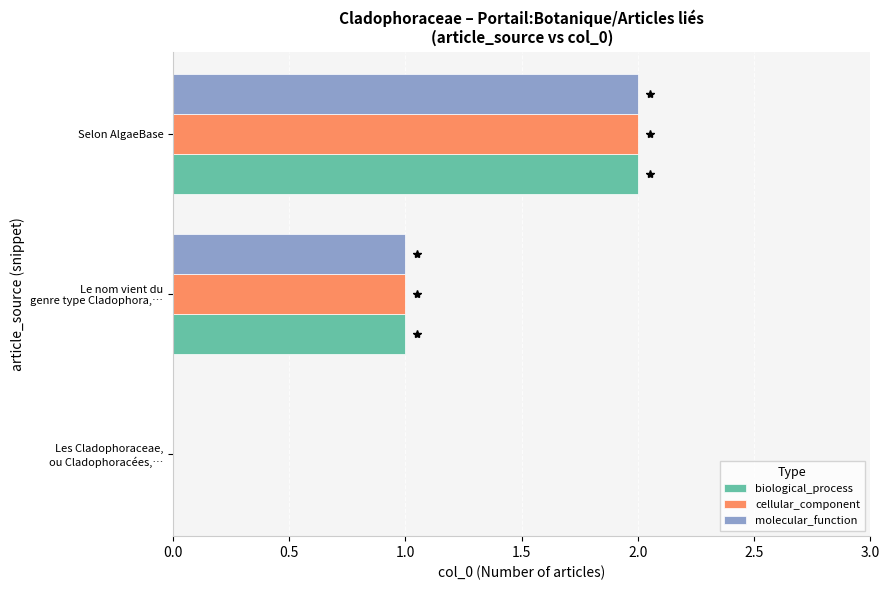

At which category is the sum across all series the highest?

Selon AlgaeBase